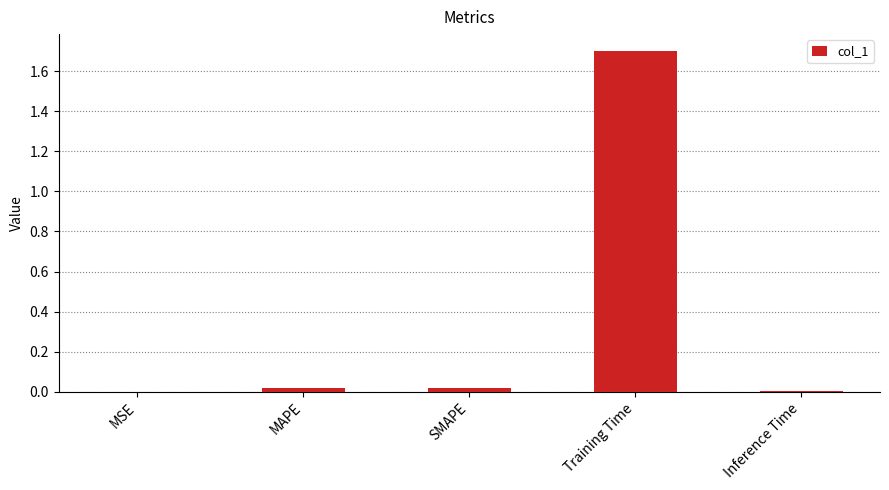

What is the approximate value at Training Time?

1.7